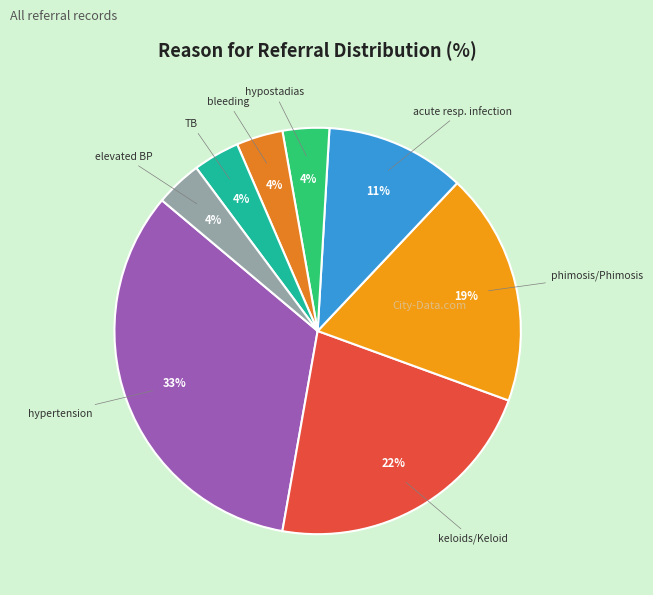

How many slices are in this pie chart?

8